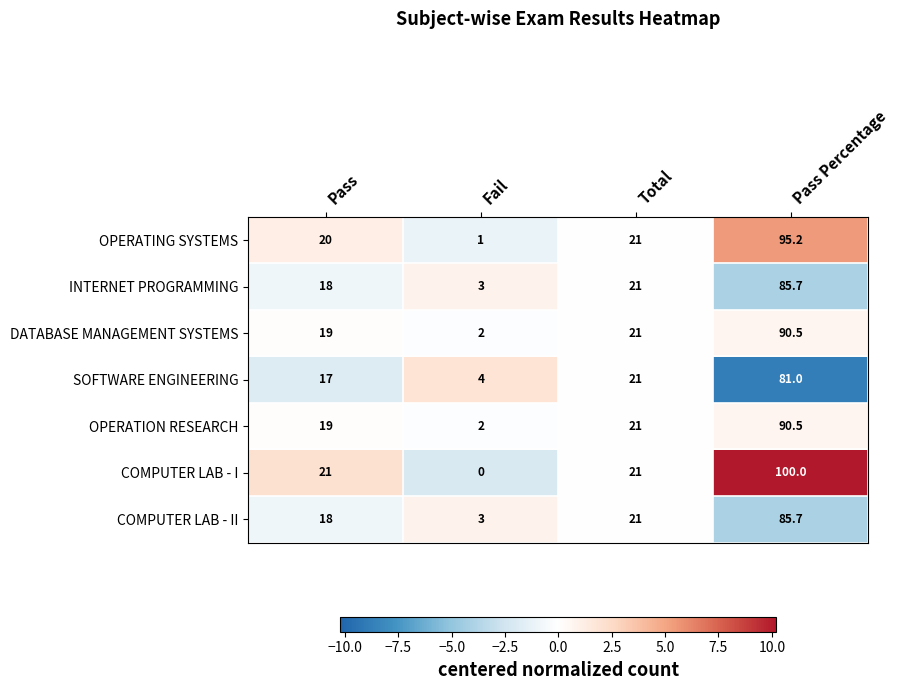

Reading left to right, what are all the values shown in this chart?

OPERATING SYSTEMS: Pass=20.0	Fail=1.0	Total=21.0	Pass Percentage=95.2
INTERNET PROGRAMMING: Pass=18.0	Fail=3.0	Total=21.0	Pass Percentage=85.7
DATABASE MANAGEMENT SYSTEMS: Pass=19.0	Fail=2.0	Total=21.0	Pass Percentage=90.5
SOFTWARE ENGINEERING: Pass=17.0	Fail=4.0	Total=21.0	Pass Percentage=81.0
OPERATION RESEARCH: Pass=19.0	Fail=2.0	Total=21.0	Pass Percentage=90.5
COMPUTER LAB - I: Pass=21.0	Fail=0.0	Total=21.0	Pass Percentage=100.0
COMPUTER LAB - II: Pass=18.0	Fail=3.0	Total=21.0	Pass Percentage=85.7